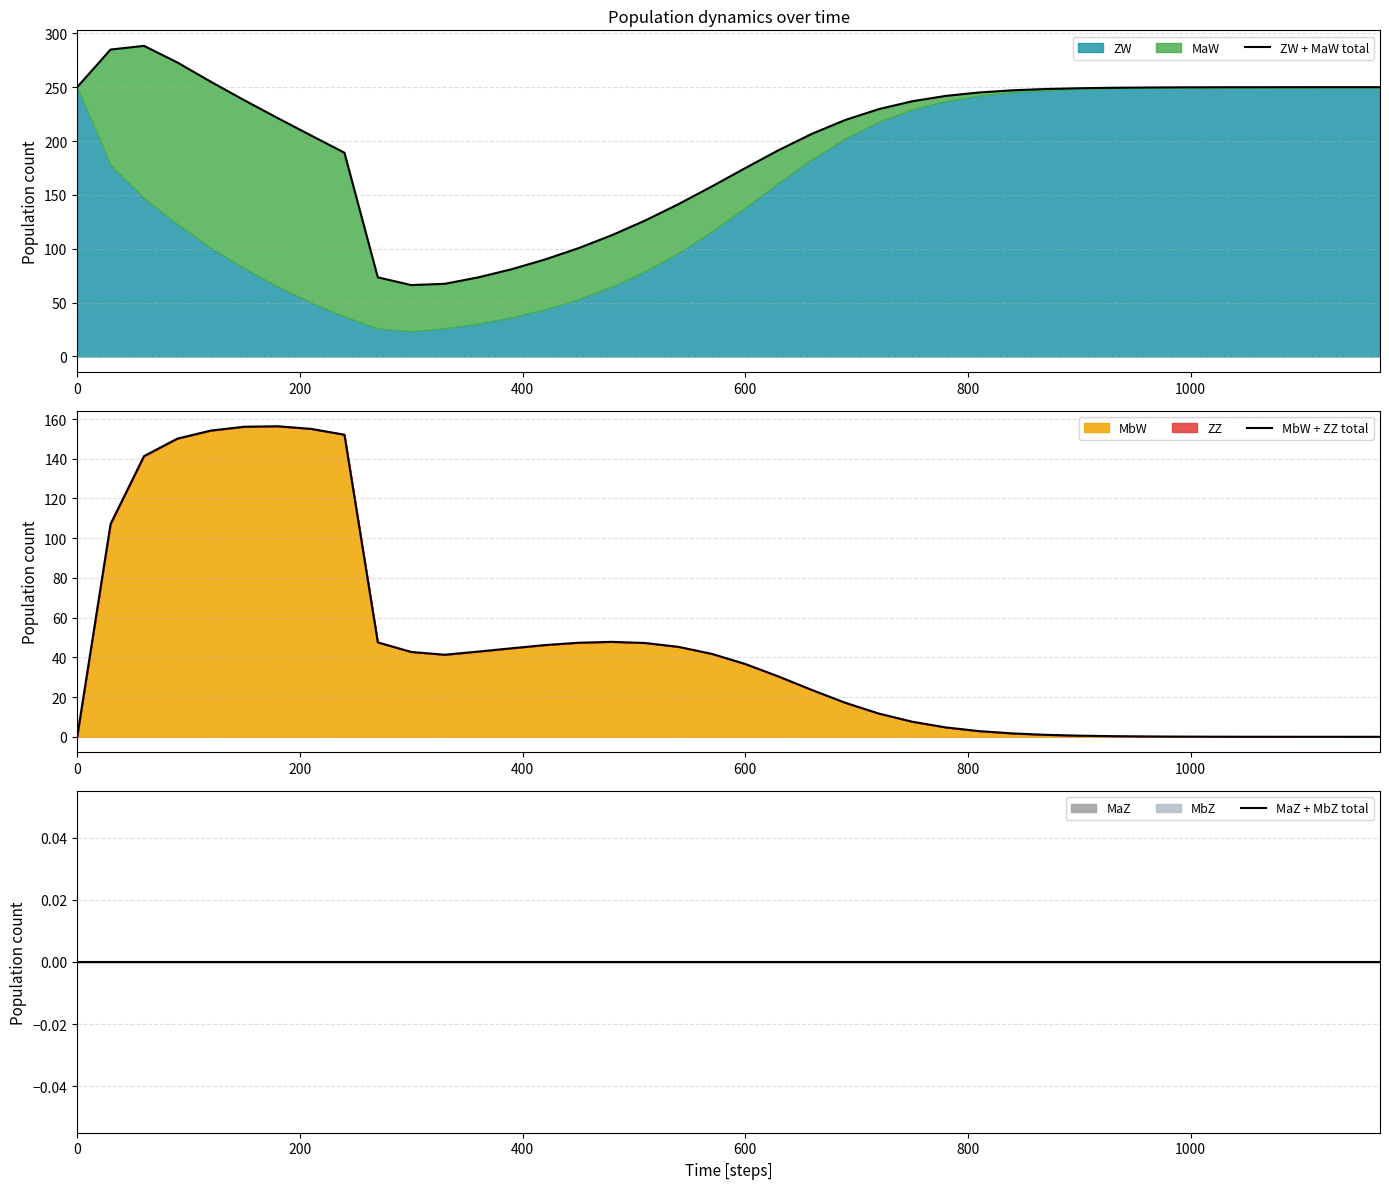

True or false: ZW + MaW total and MaZ + MbZ total cross at least once.

False